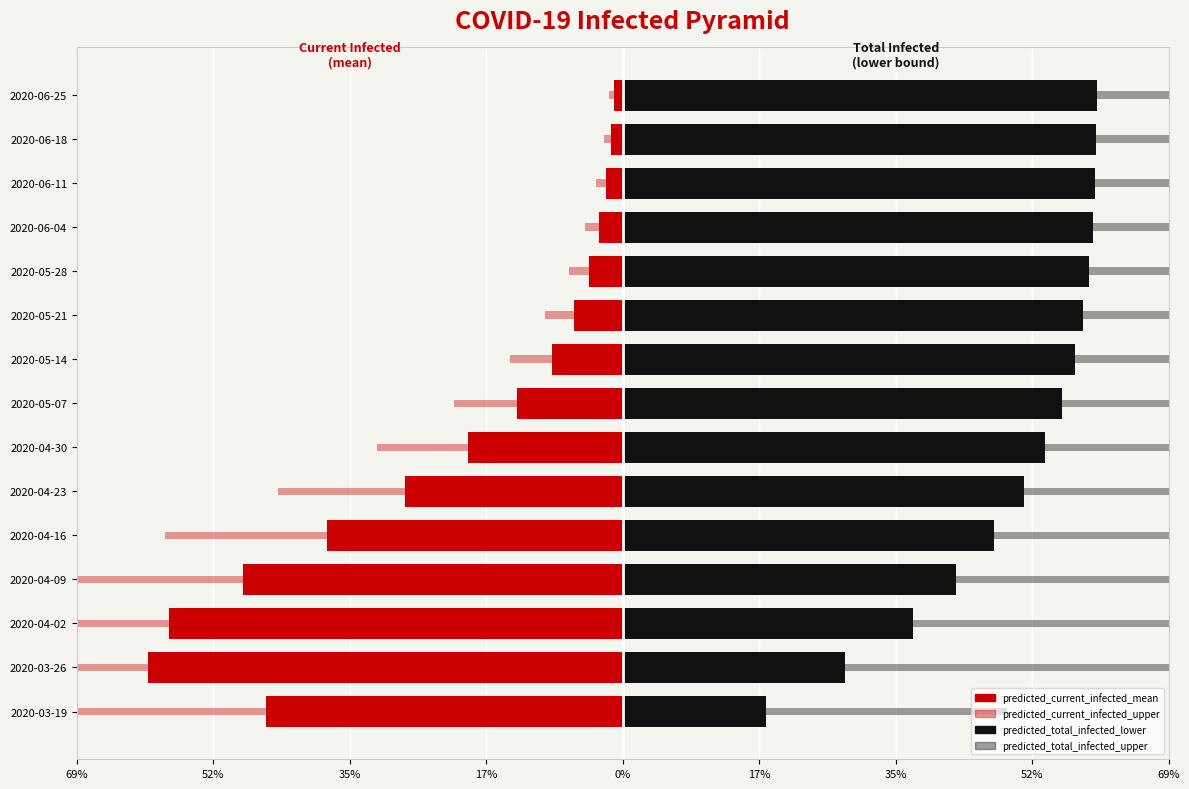

Read the predicted_total_infected_lower value at 2020-03-19.

18.1